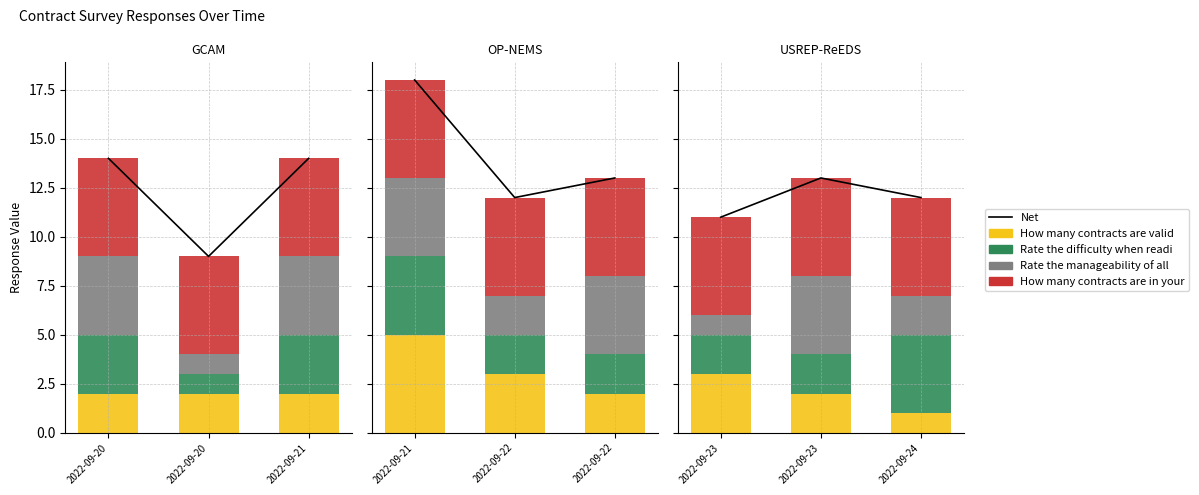

The Rate the difficulty when reading the co... series shows 2 at 2022-09-23. True or false?

True